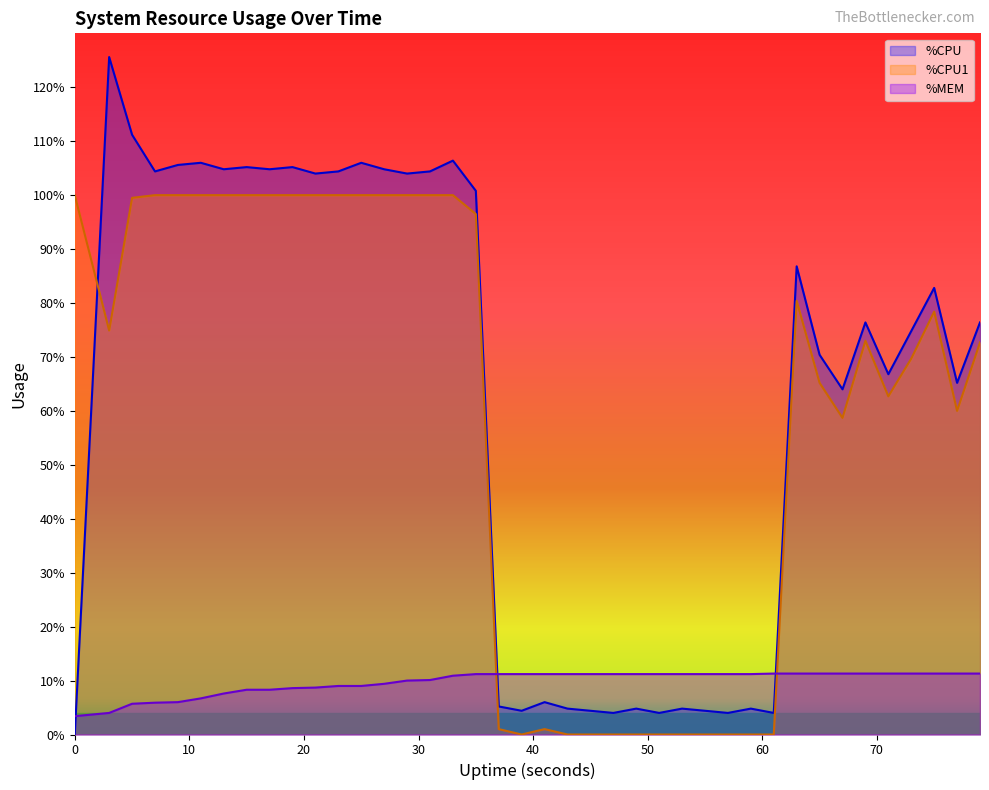

At which category is the sum across all series the highest?

33